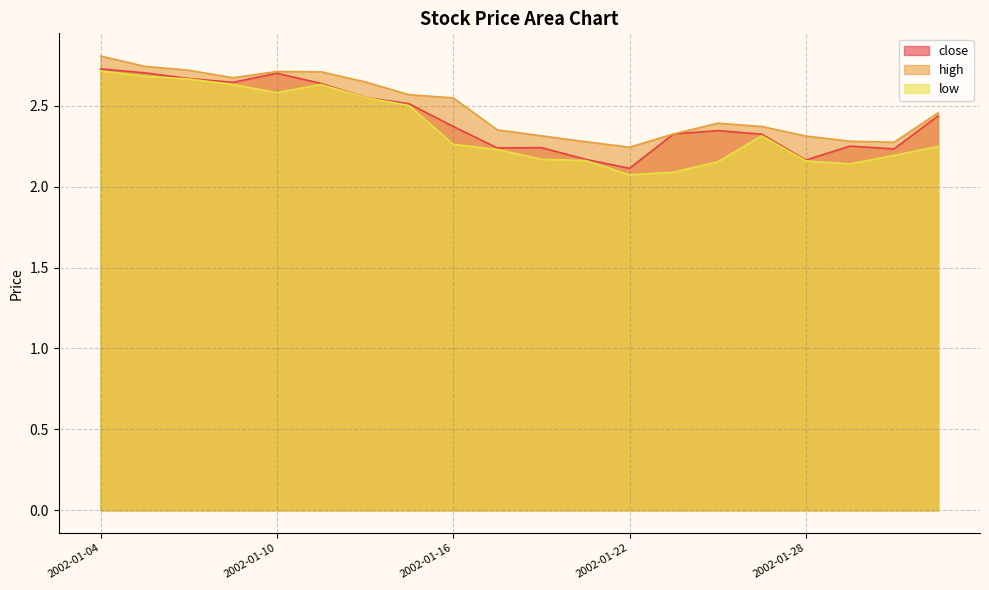

List the series in order of their overall mean, highest first.

high, close, low